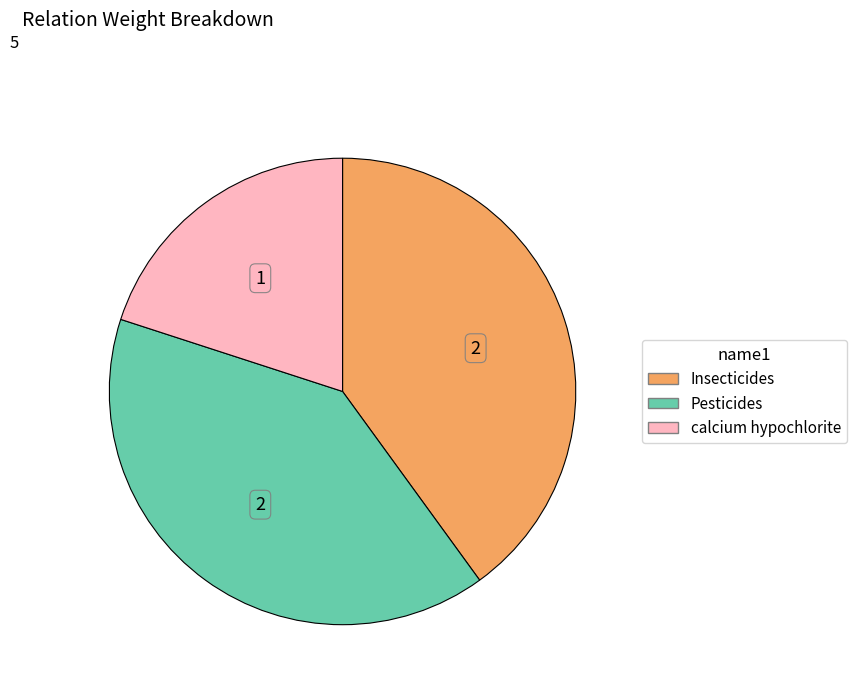

How many segments does this pie chart have?

3